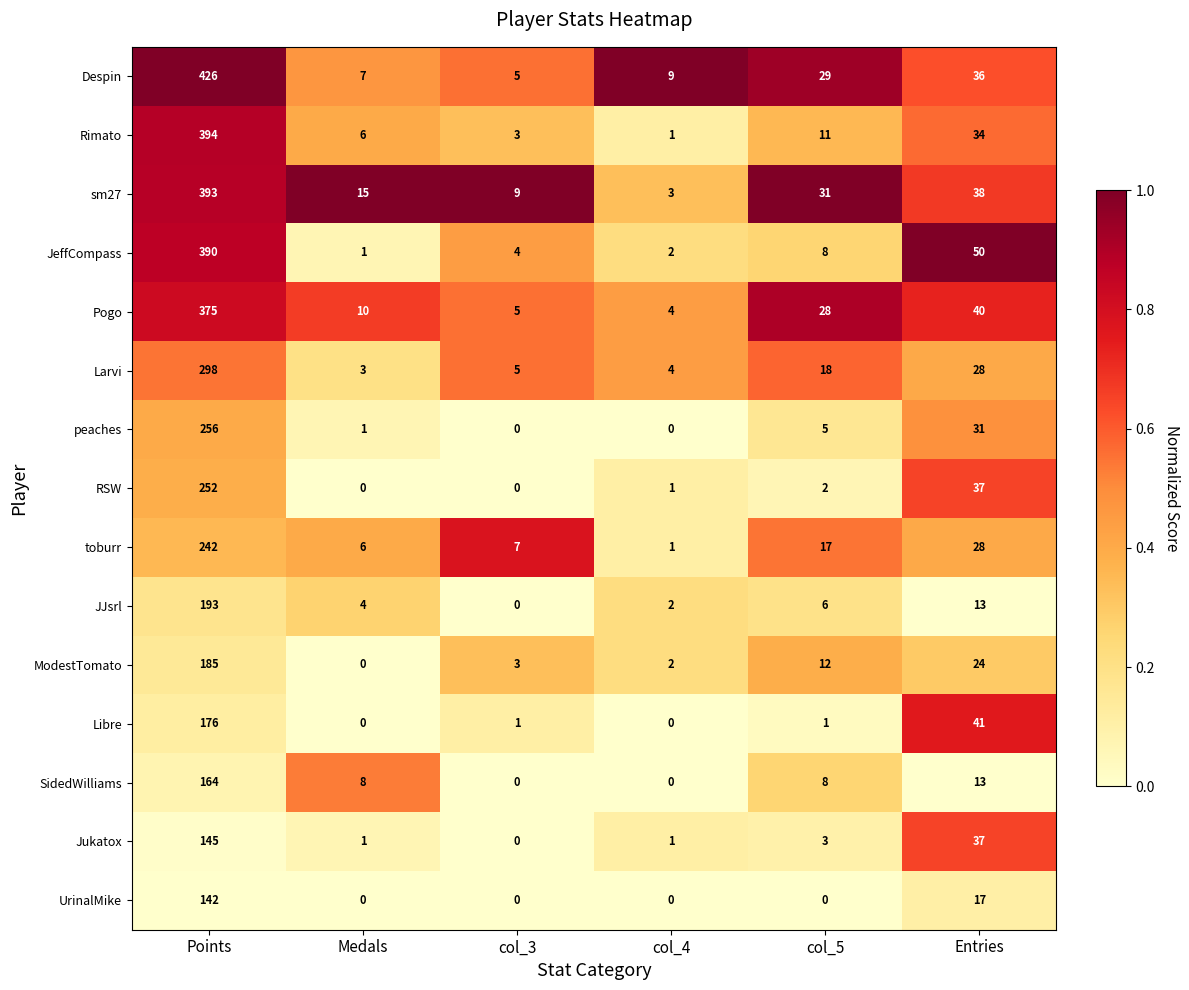

Rank the series at Points from lowest to highest value.

UrinalMike, Jukatox, SidedWilliams, Libre, ModestTomato, JJsrl, toburr, RSW, peaches, Larvi, Pogo, JeffCompass, sm27, Rimato, Despin